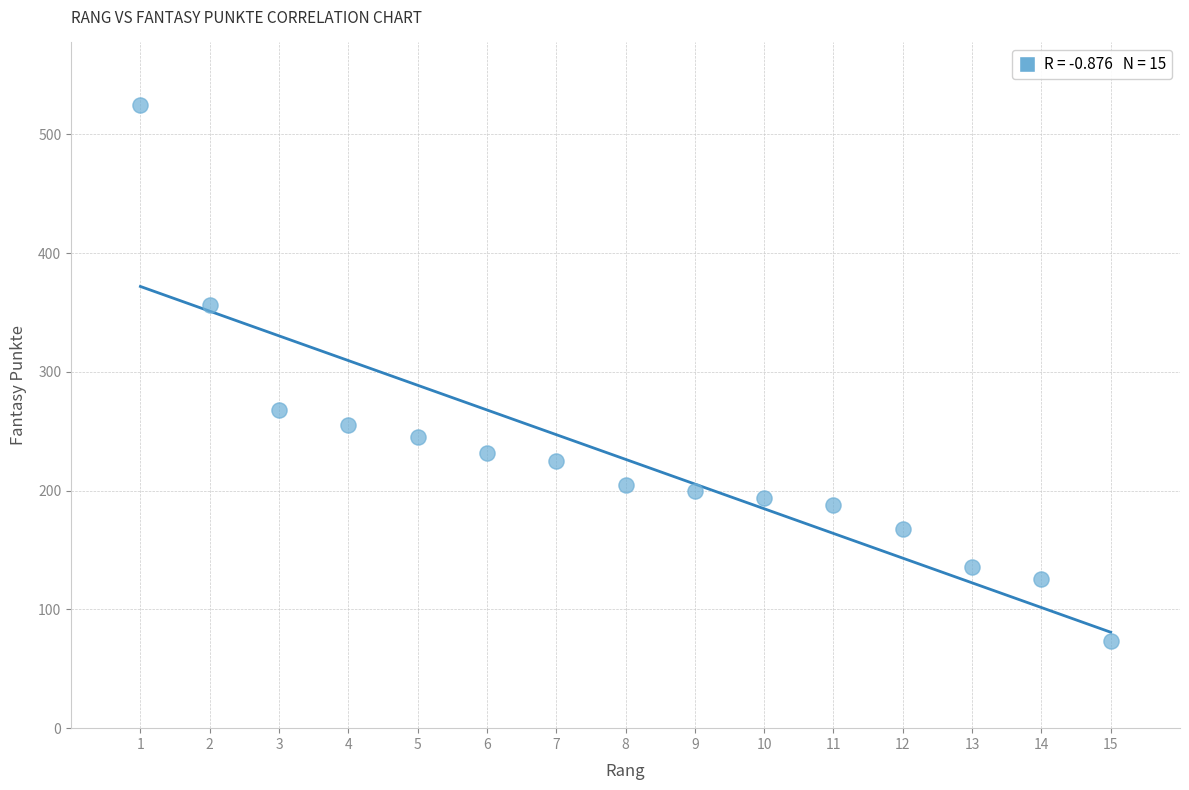

What is the range of Y values (max minus min)?

452